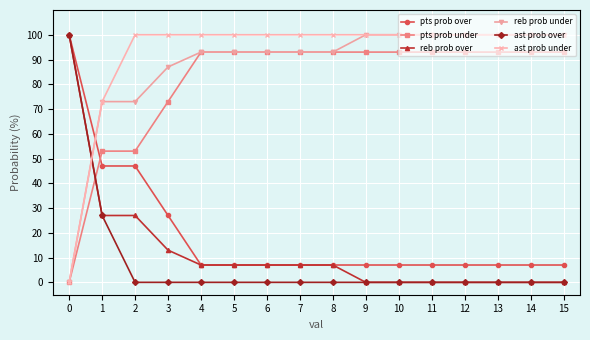

The value of ast prob over at 14 is 0. True or false?

True